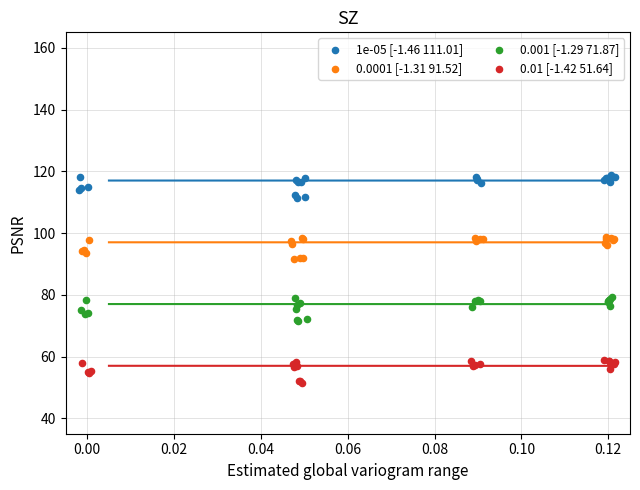

Which series reaches the maximum Y coordinate?

1e-05 [-1.46 111.01]